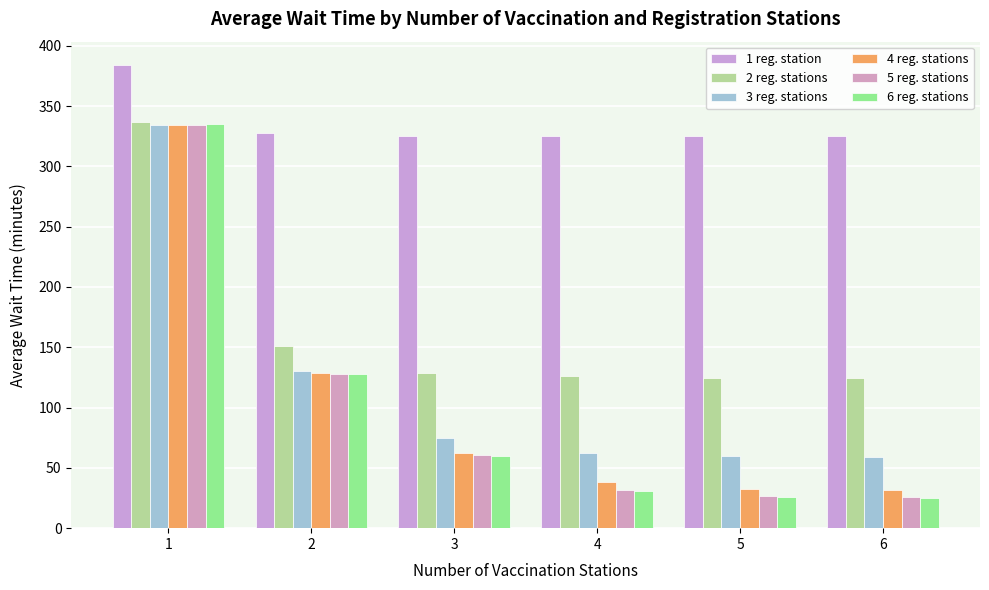

How many data points does each series have?

6